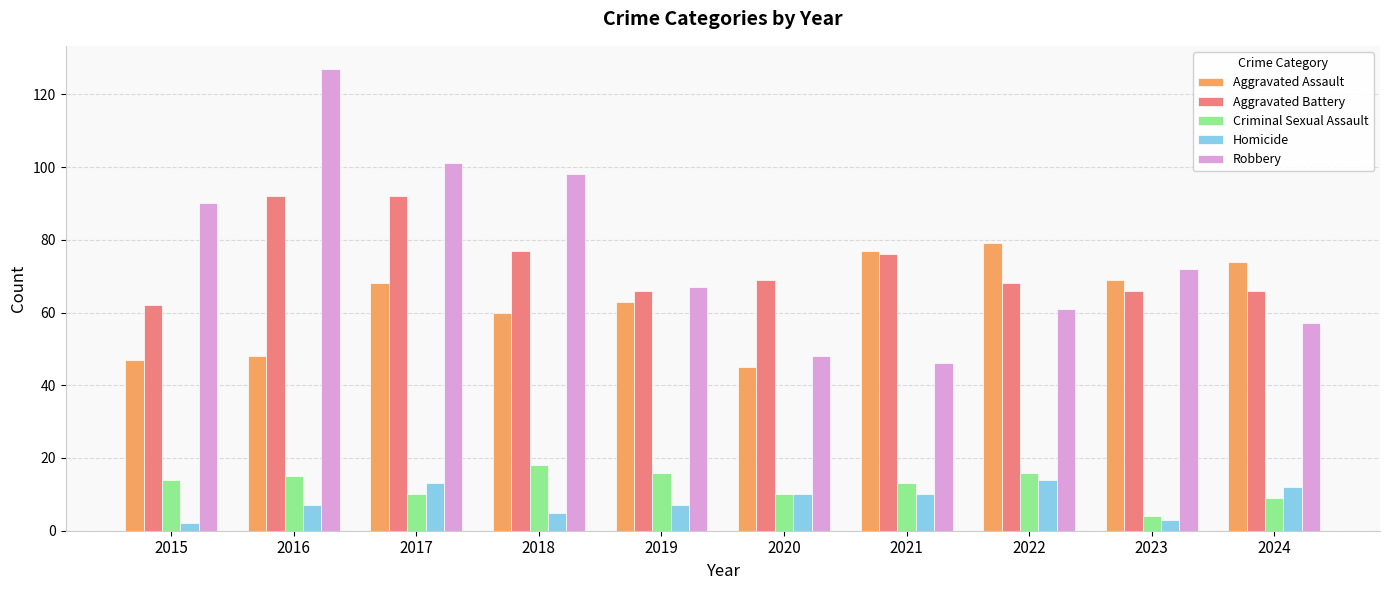

Which series changed the most between 2018 and 2020?

Robbery